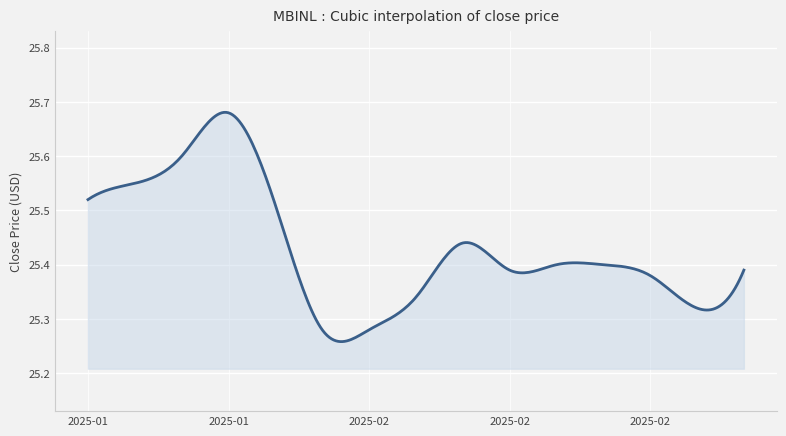

What is the difference between the maximum and minimum values?

0.4